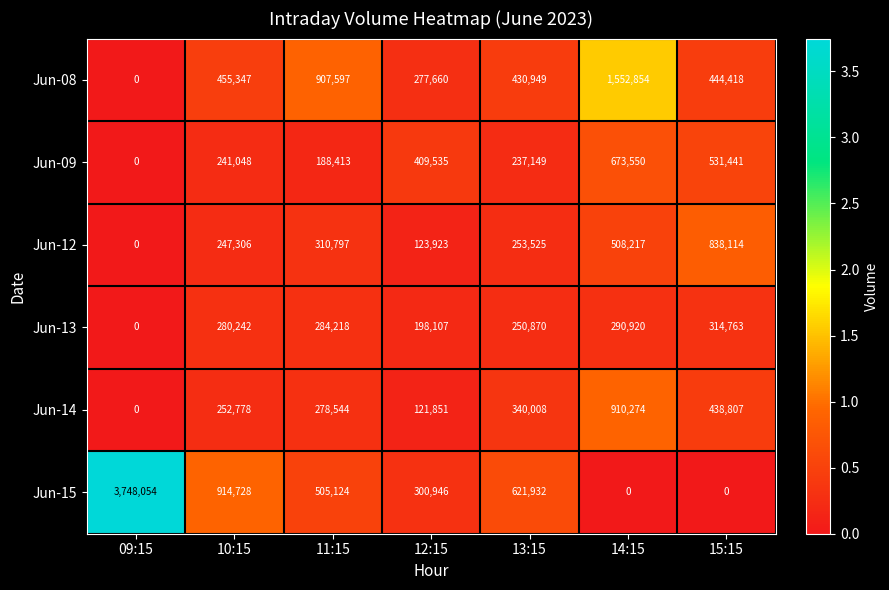

The Jun-12 series shows 70210 at 13:15. True or false?

False